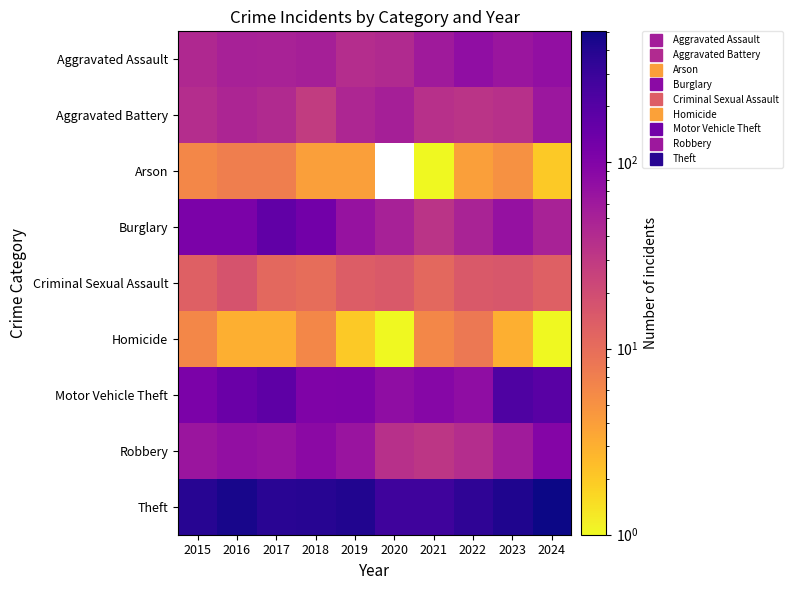

At how many categories does at least one series exceed 49?

10